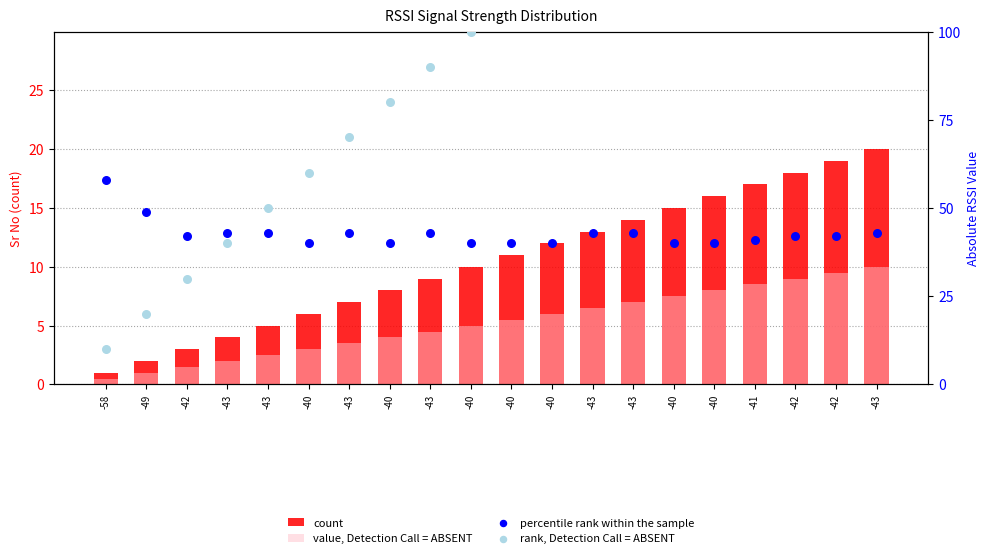

Is the value of count at -40 greater than the value of value, Detection Call = ABSENT at -40?

Yes